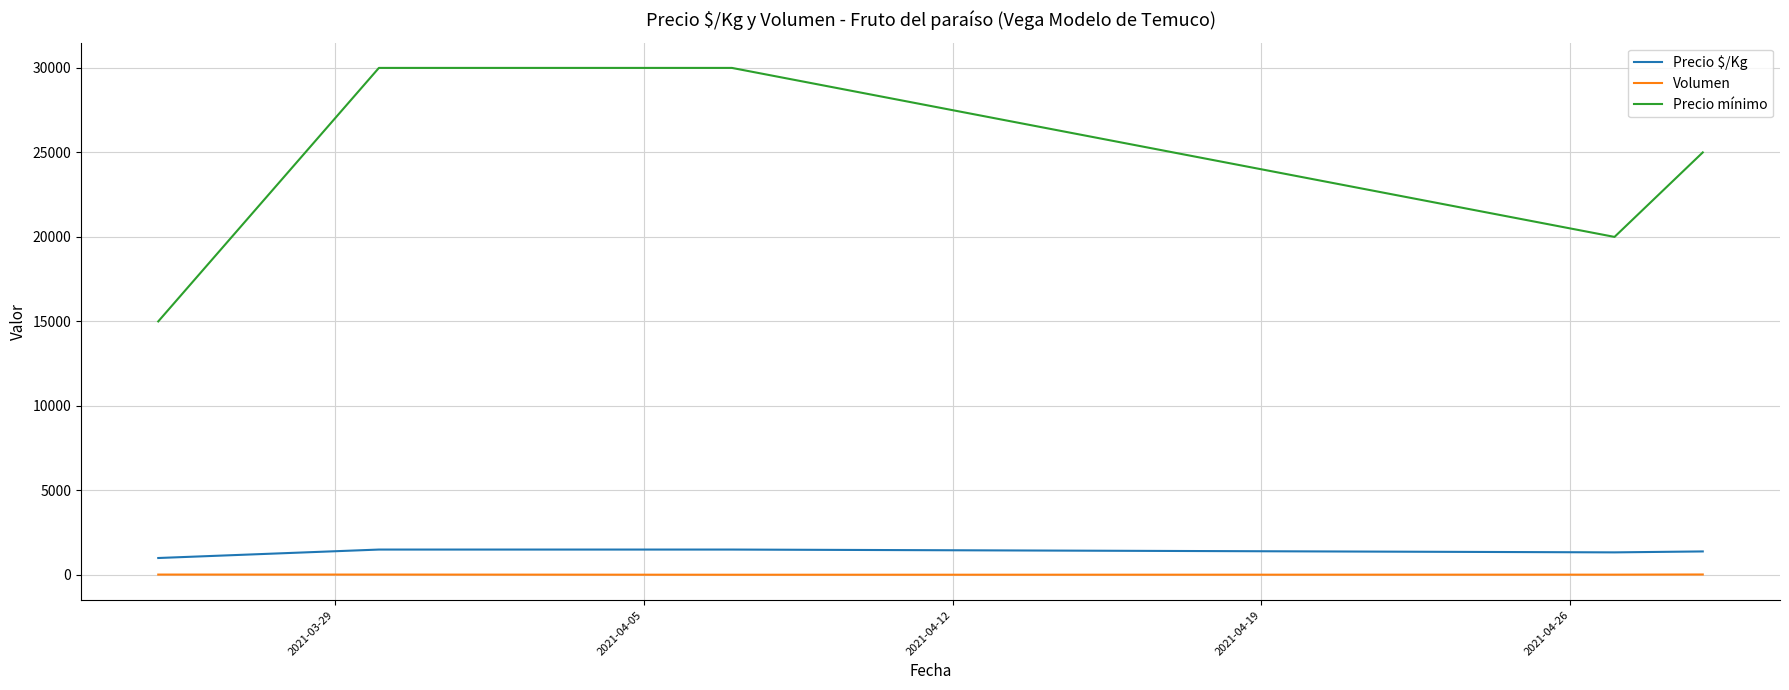

What is the greatest value displayed?

30000.0